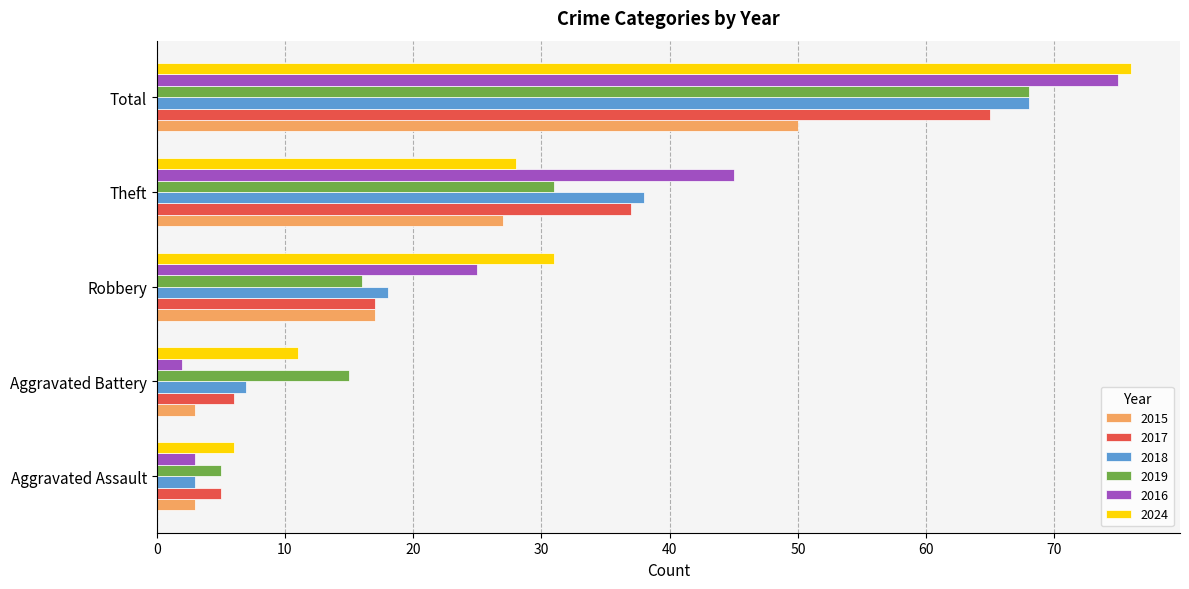

What is the spread (max minus min) of values at Aggravated Battery?

13